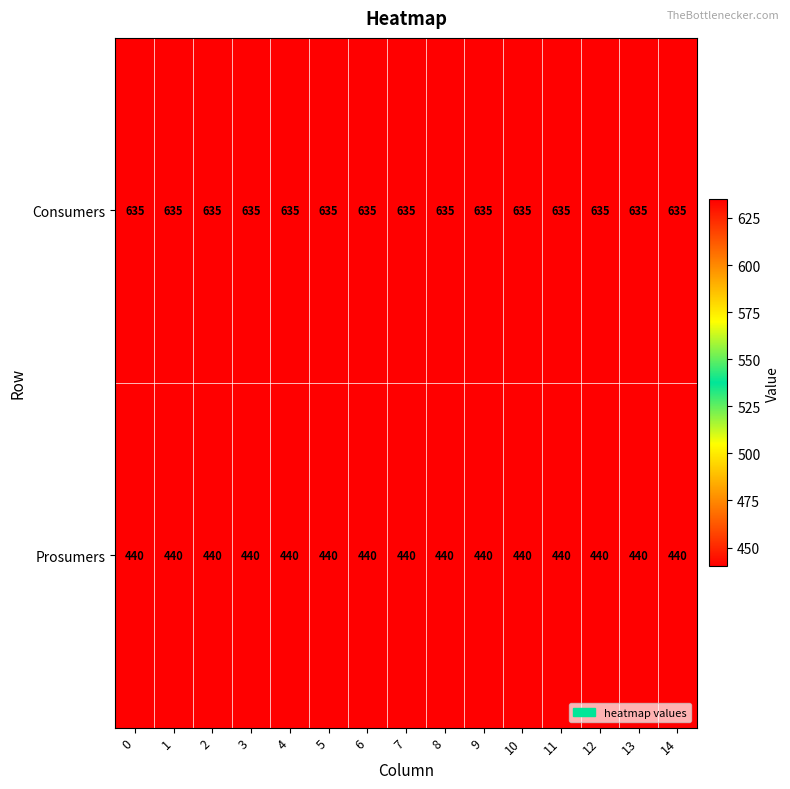

At 10, list the series in order from largest to smallest.

Consumers, Prosumers